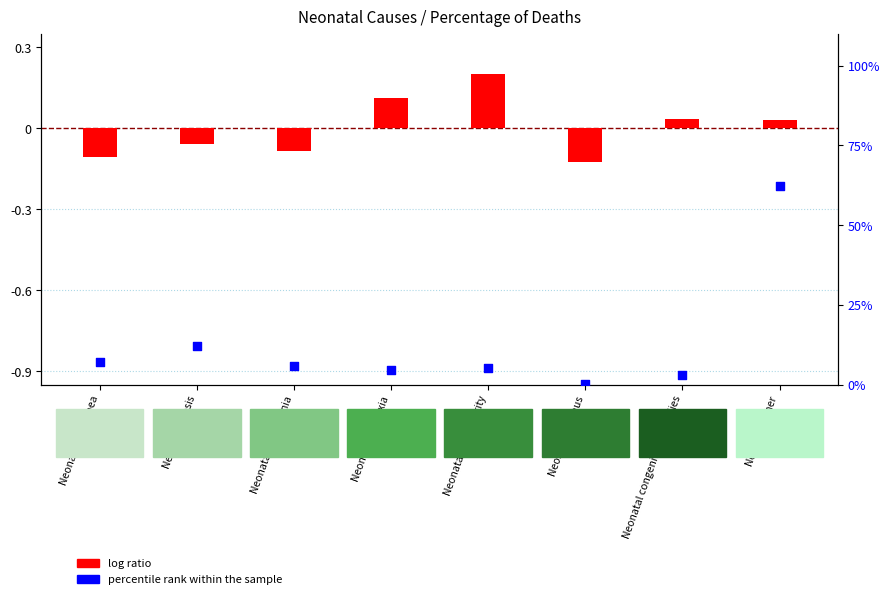

Which series reaches the maximum Y coordinate?

percentile rank within the sample